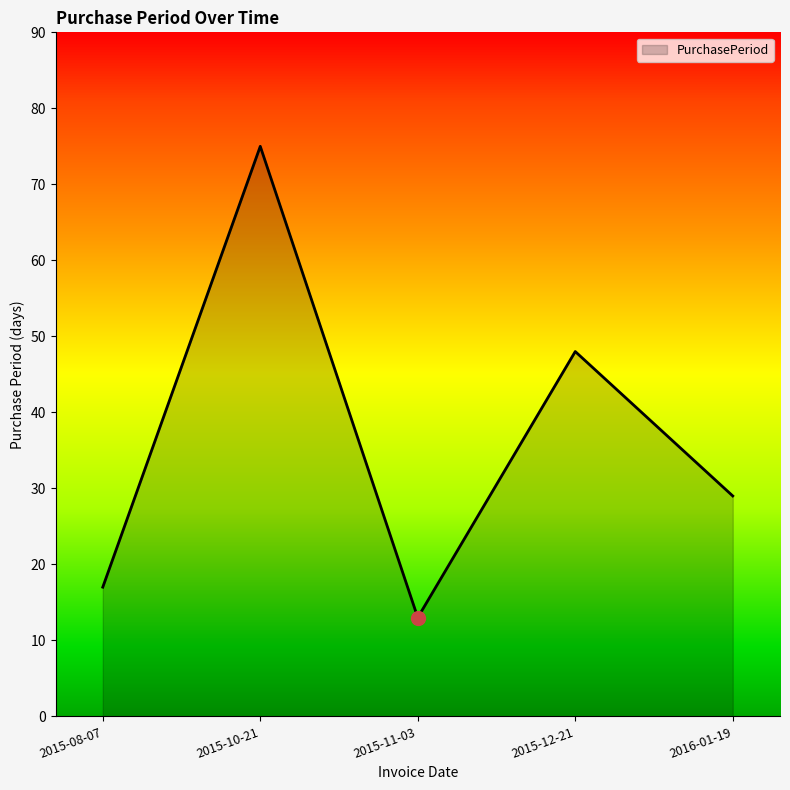

Approximately how many times larger is the value at 2015-12-21 compared to 2015-08-07?

2.8